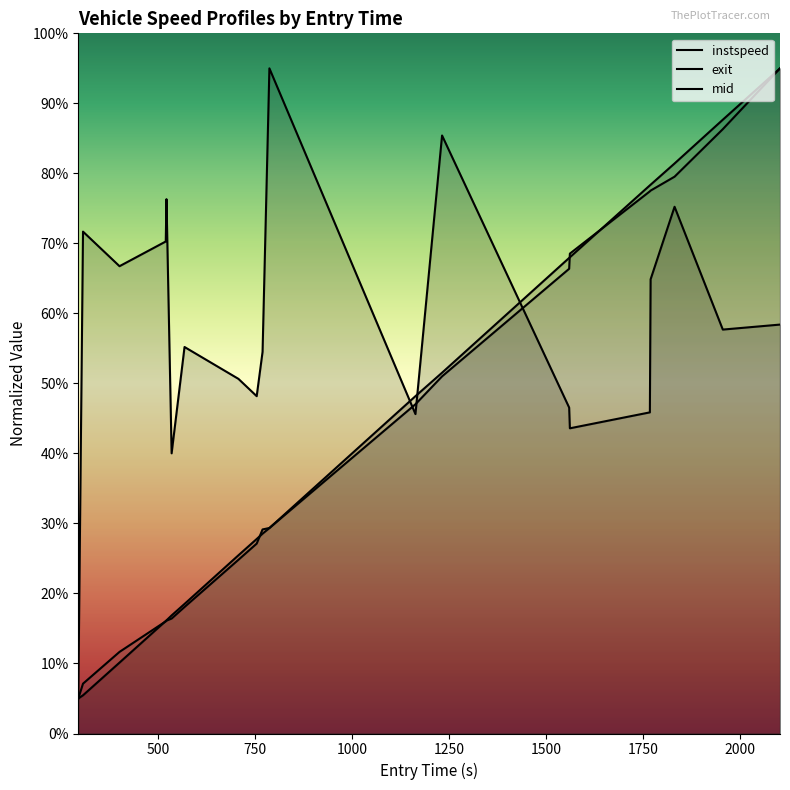

Rank the series at 750 from lowest to highest value.

mid, exit, instspeed